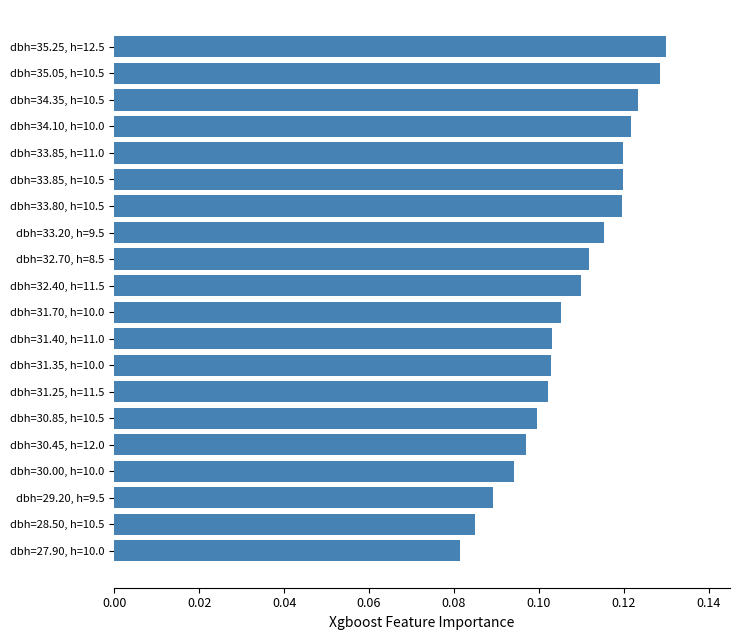

Which label corresponds to the largest value in the chart?

dbh=35.25, h=12.5